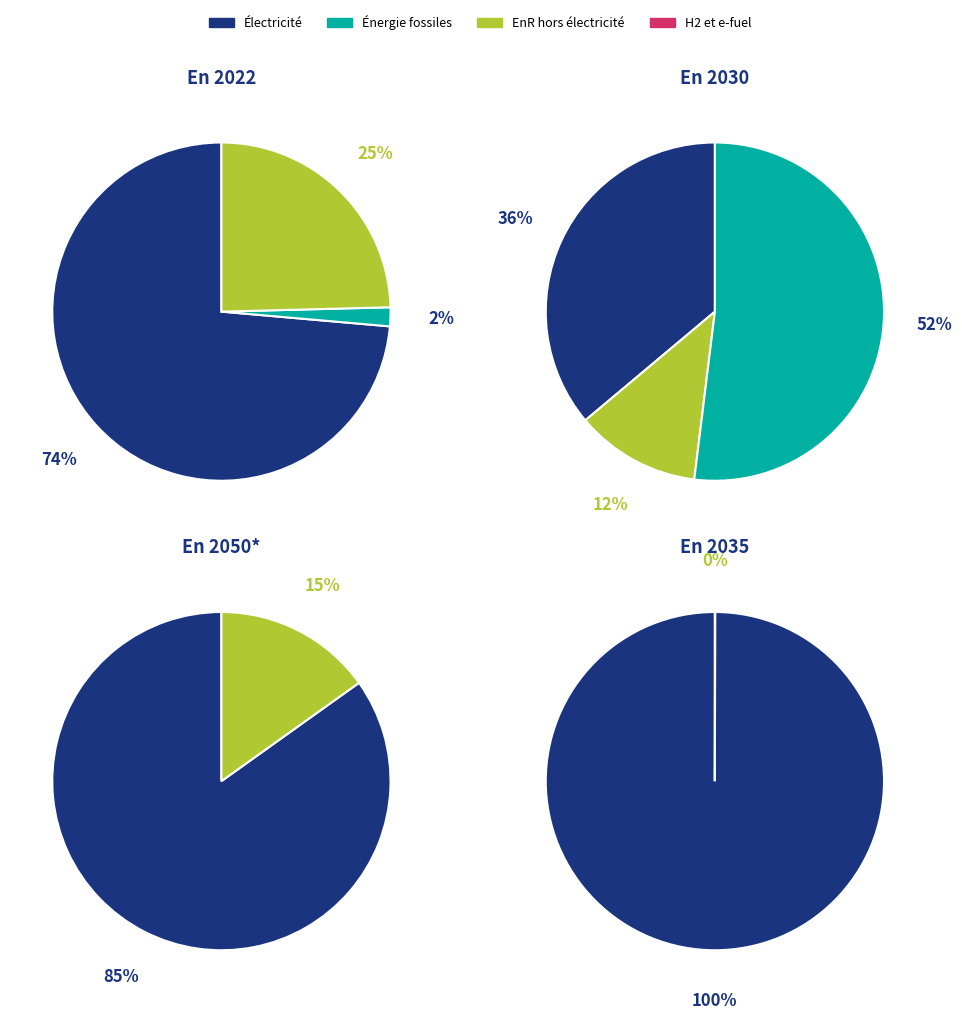

Is signal segment 6 the majority of the pie?

No